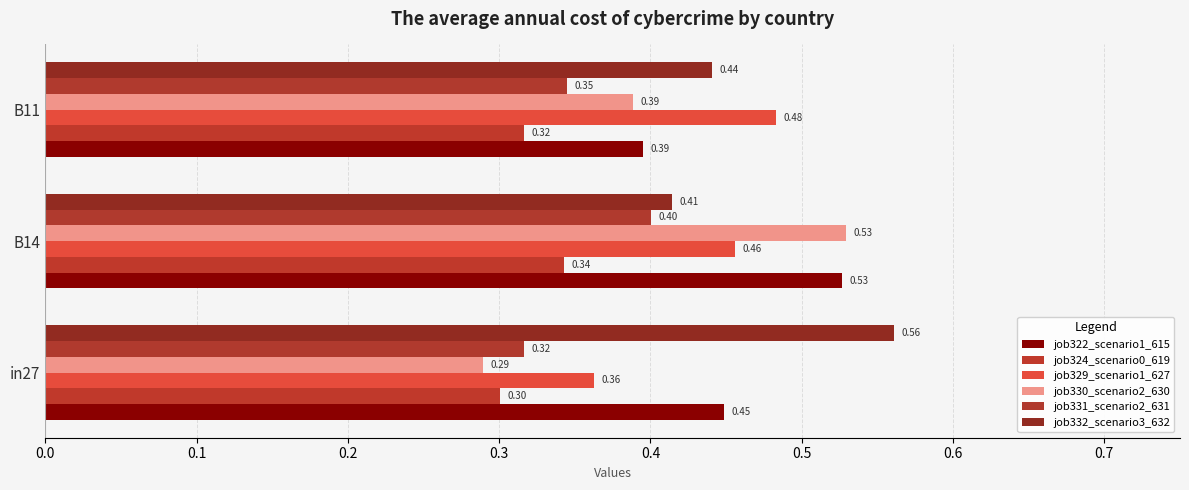

What is the value of the job330_scenario2_630 bar at the 3rd from the left?

0.4